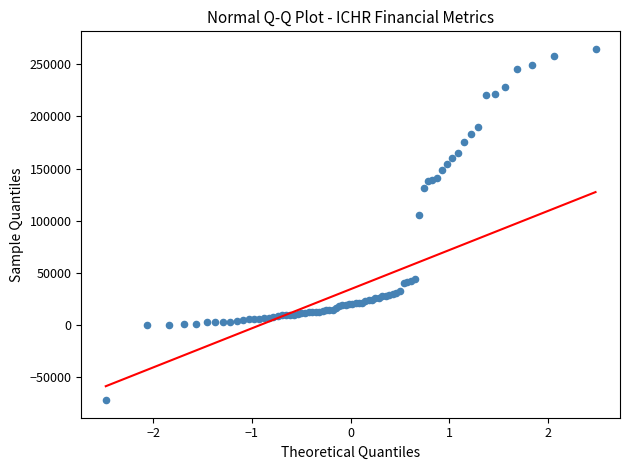

What Y value in the scatter plot is closest to 96350?

105700